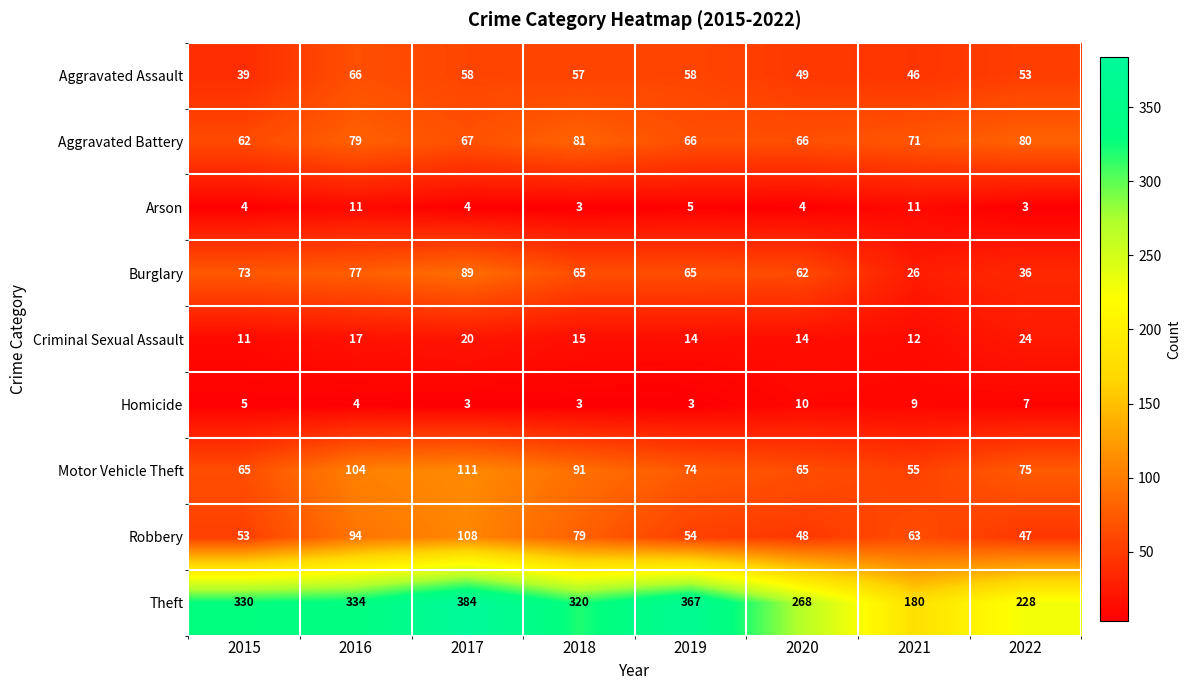

Which series has the largest total across all categories?

Theft